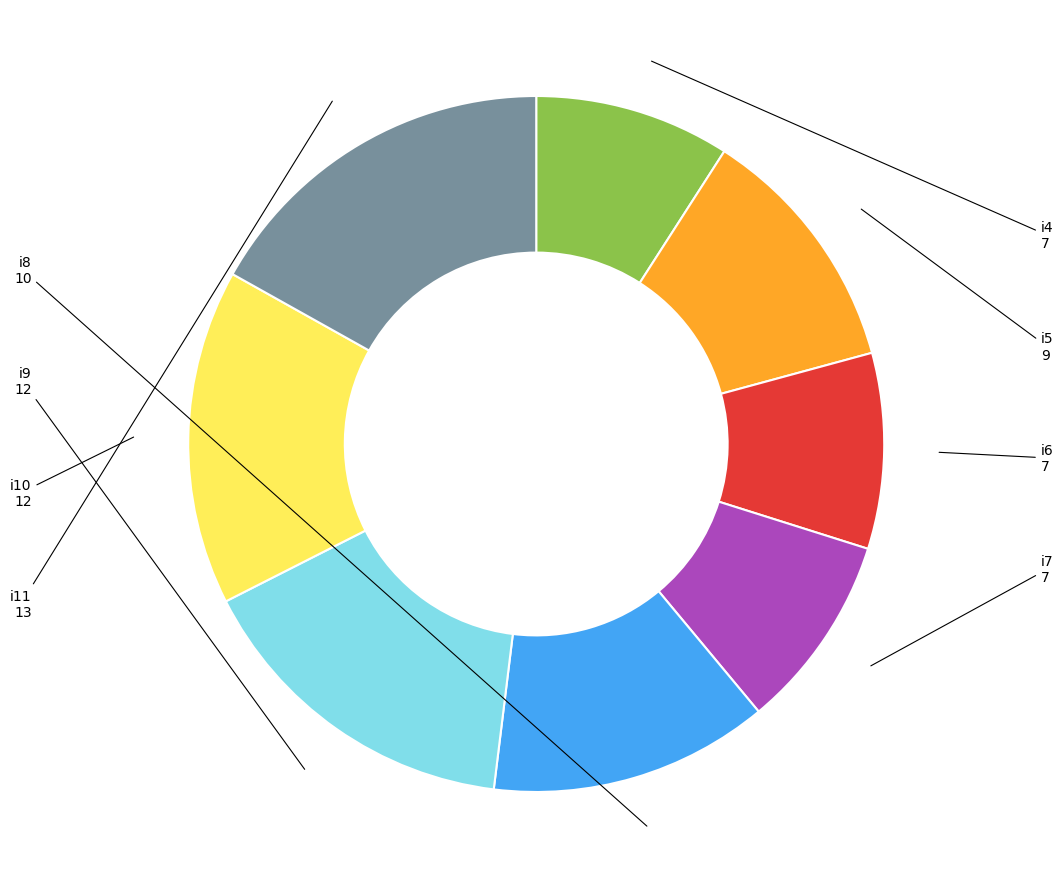

Count the number of slices in the pie.

8